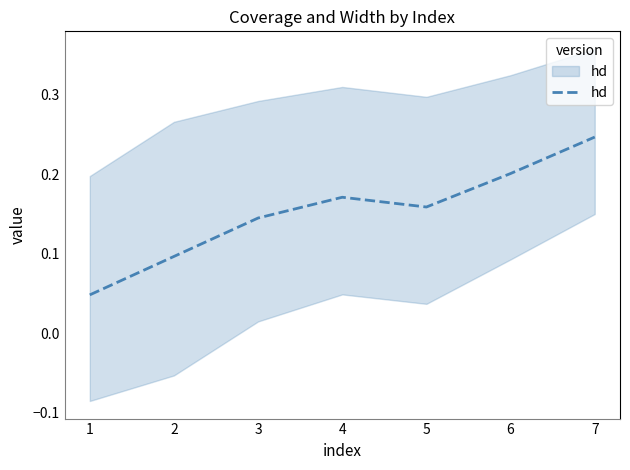

What is the difference between the maximum and minimum values?

0.2